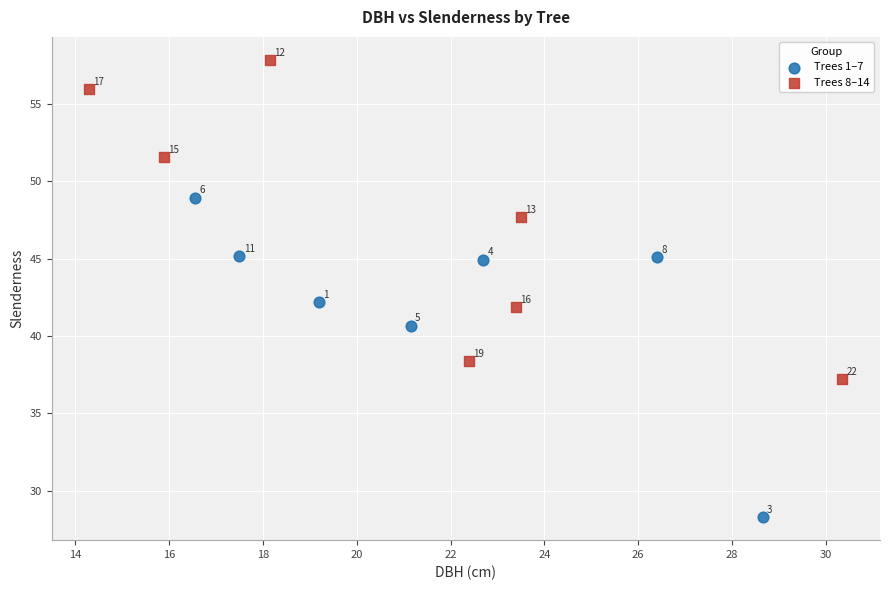

Which series reaches the minimum Y coordinate?

Trees 1–7